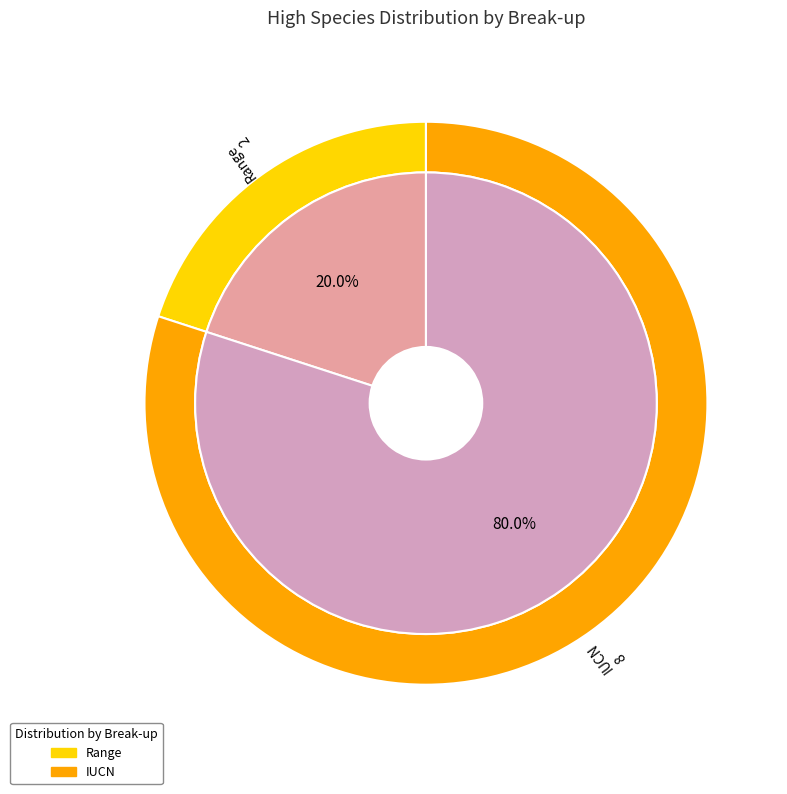

To the nearest percent, what is the combined percentage of Range and IUCN?

100%